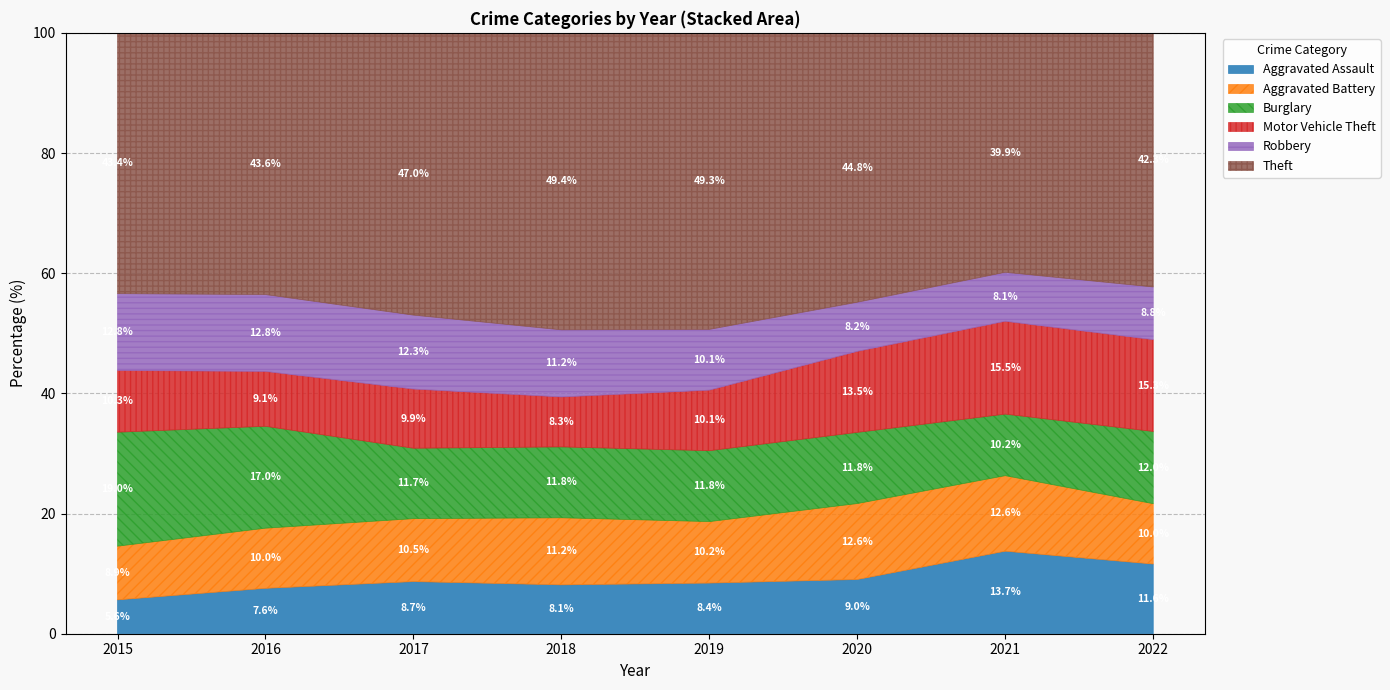

Reading left to right, what are all the values shown in this chart?

Aggravated Assault: 2015=164	2016=225	2017=251	2018=220	2019=220	2020=192	2021=295	2022=82
Aggravated Battery: 2015=260	2016=298	2017=303	2018=302	2019=267	2020=269	2021=270	2022=71
Burglary: 2015=552	2016=505	2017=339	2018=319	2019=308	2020=252	2021=220	2022=85
Motor Vehicle Theft: 2015=299	2016=272	2017=285	2018=225	2019=263	2020=287	2021=332	2022=108
Robbery: 2015=372	2016=381	2017=356	2018=302	2019=264	2020=174	2021=175	2022=62
Theft: 2015=1263	2016=1297	2017=1359	2018=1337	2019=1288	2020=954	2021=856	2022=299